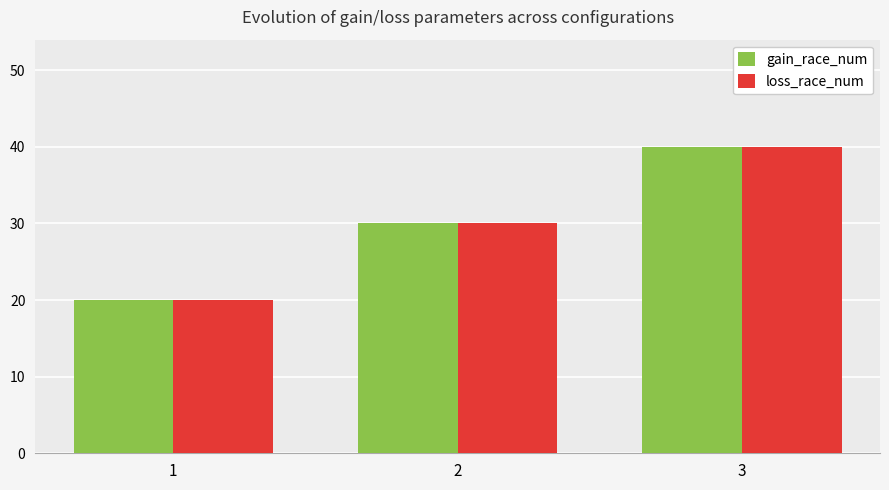

Reading right to left, transcribe all the data shown in this chart.

gain_race_num: 40	30	20
loss_race_num: 40	30	20